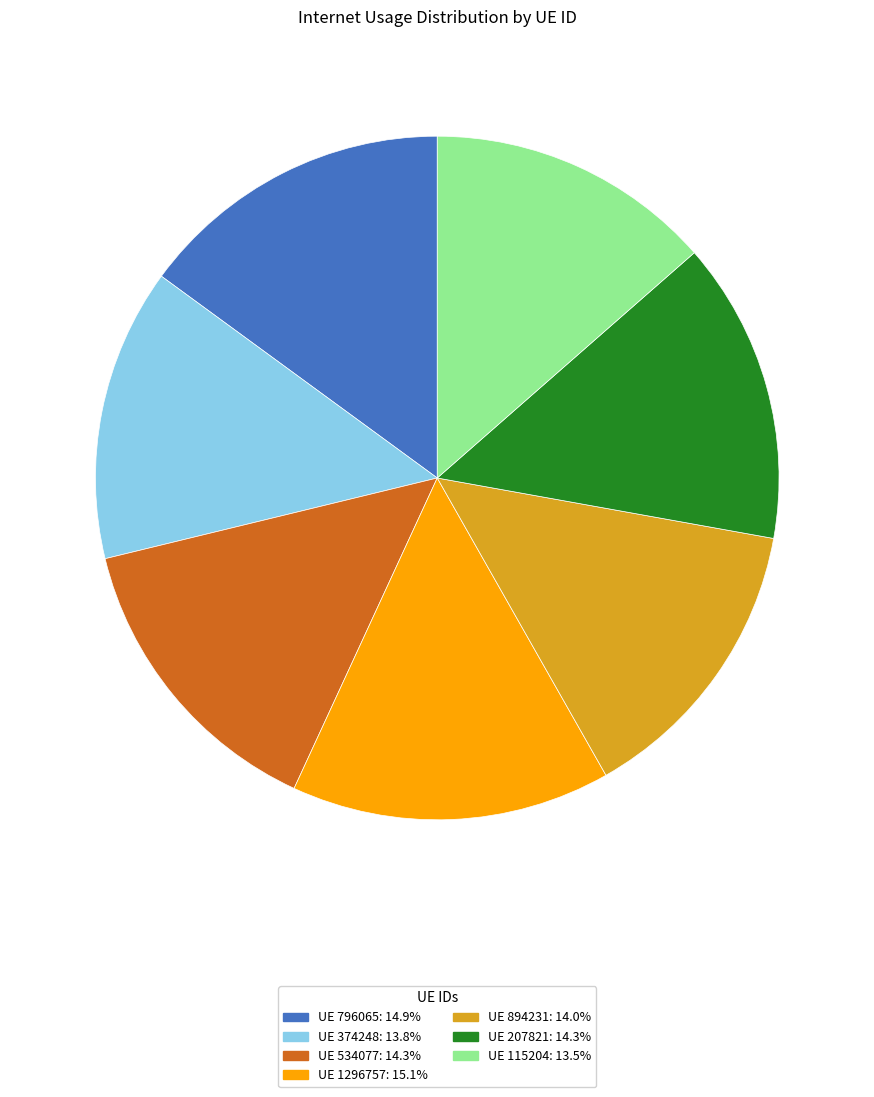

What is the ratio of the value at UE 115204: 13.5% to the value at UE 1296757: 15.1%?

0.9